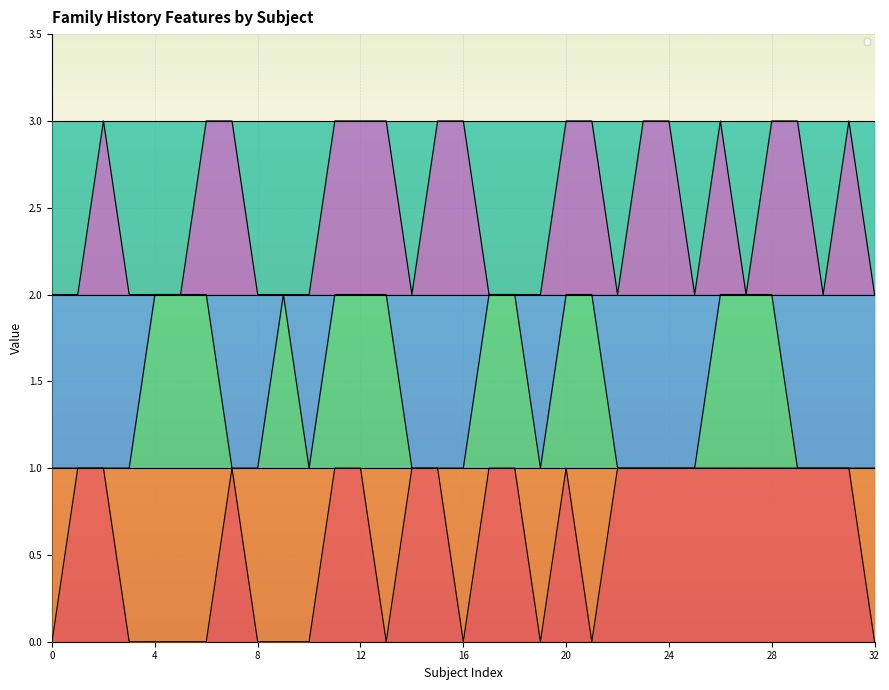

Reading left to right, transcribe all the data shown in this chart.

_NACCFAM_0: 0	1	1	0	0	0	0	1	0	0	0	1	1	0	1	1	0	1	1	0	1	0	1	1	1	1	1	1	1	1	1	1	0
_NACCDAD_0: 1	1	1	1	2	2	2	1	1	2	1	2	2	2	1	1	1	2	2	1	2	2	1	1	1	1	2	2	2	1	1	1	1
_NACCMOM_0: 2	2	3	2	2	2	3	3	2	2	2	3	3	3	2	3	3	2	2	2	3	3	2	3	3	2	3	2	3	3	2	3	2